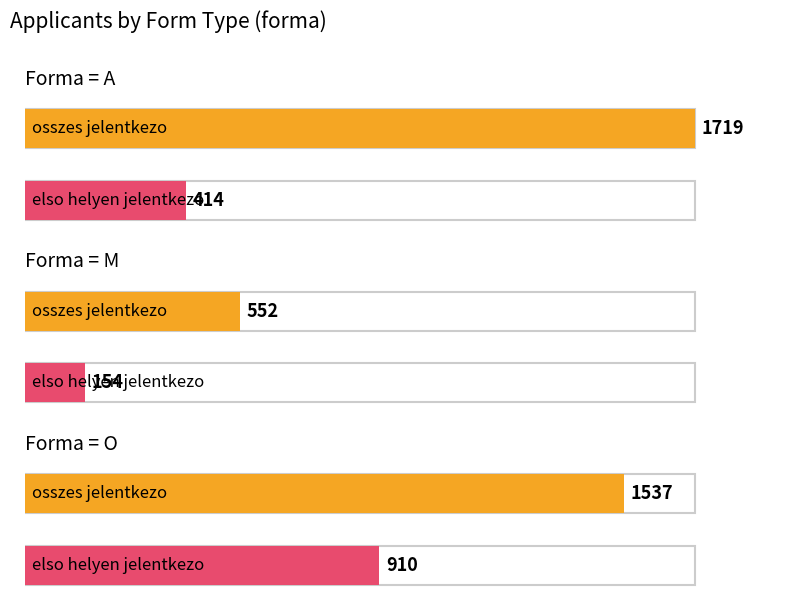

Is it true that felvett equals 44 at M?

False